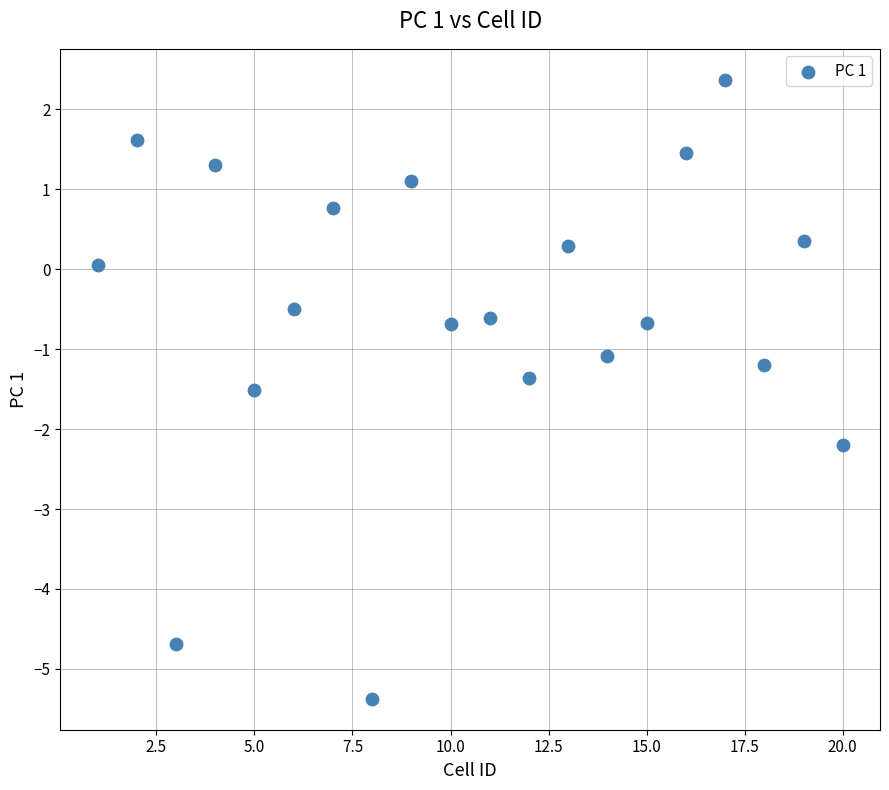

What is the range of Y values (max minus min)?

7.7